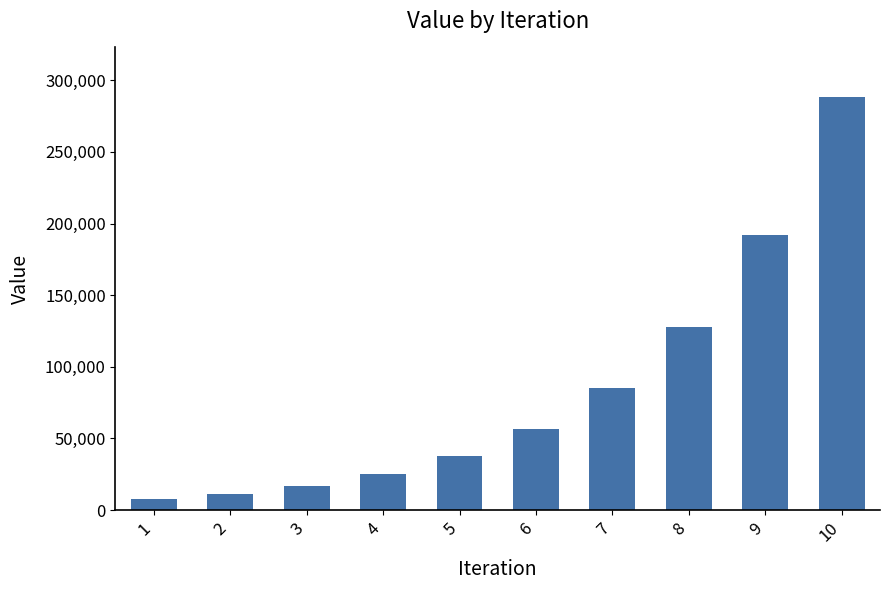

Reading left to right, what are all the values shown in this chart?

1=7500.0	2=11250.0	3=16875.0	4=25312.5	5=37968.8	6=56953.1	7=85429.7	8=128144.5	9=192216.8	10=288325.2